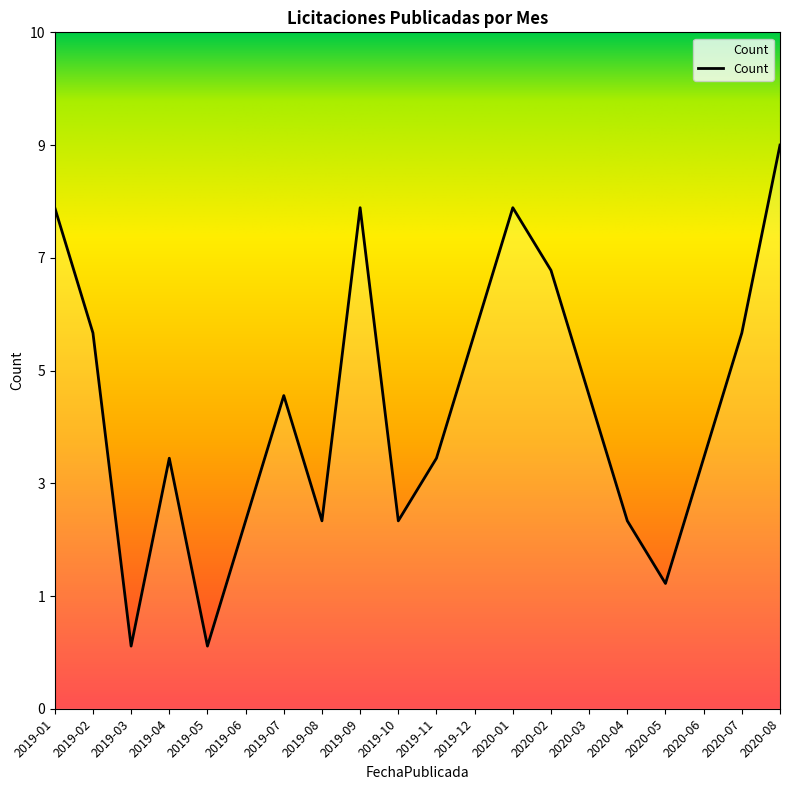

The chart shows a value of 2 at 2019-02. True or false?

False